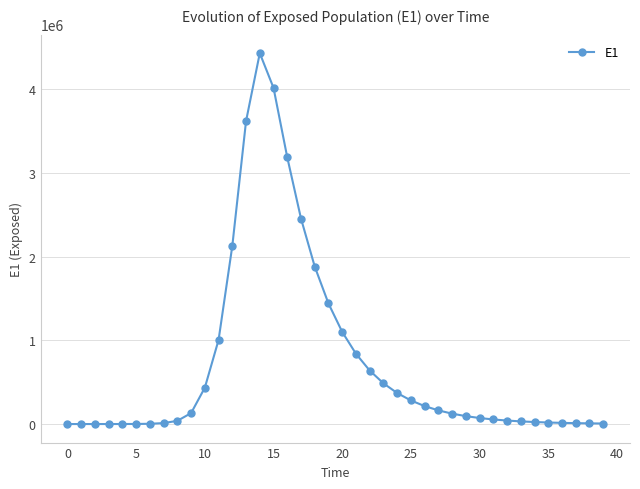

What is the difference between the maximum and minimum values?

4428574.9